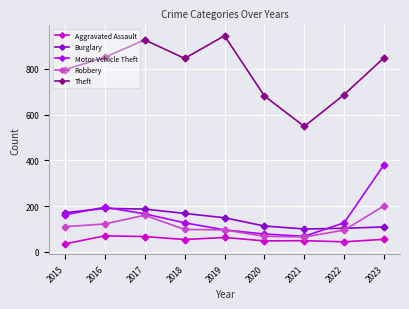

What is the value of the Aggravated Assault point at the 3rd from the left?

67